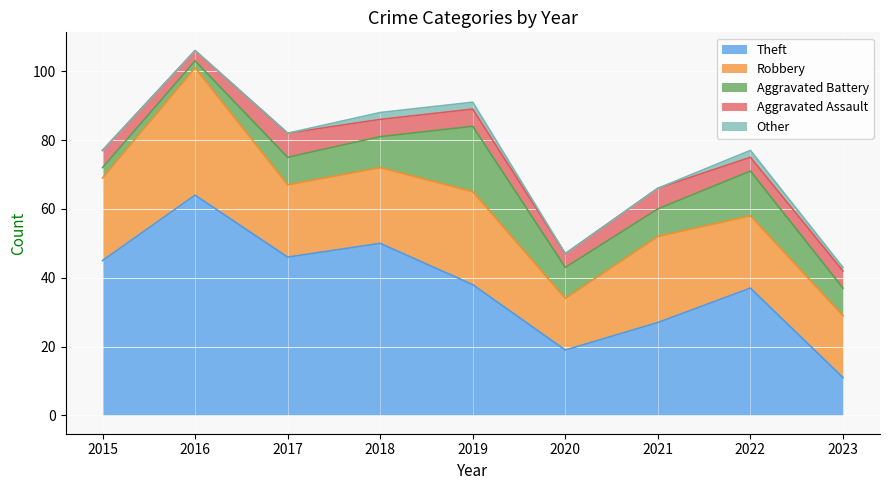

What is the average value of the Aggravated Battery series?

9